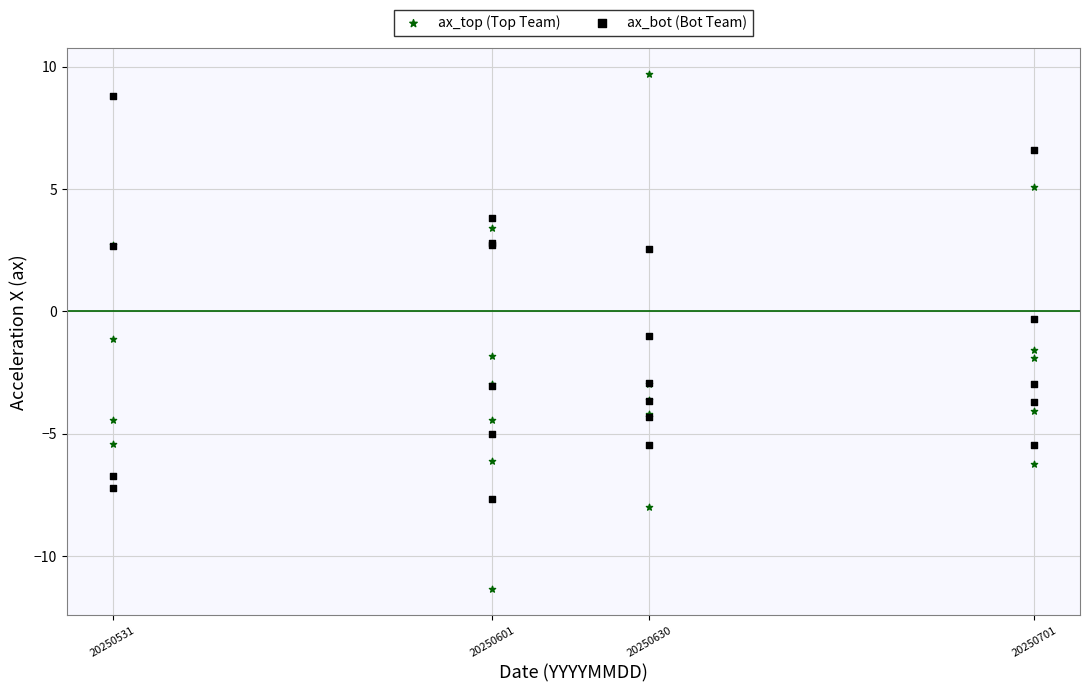

What is the X range (max minus min) for the scatter plot?

170.0